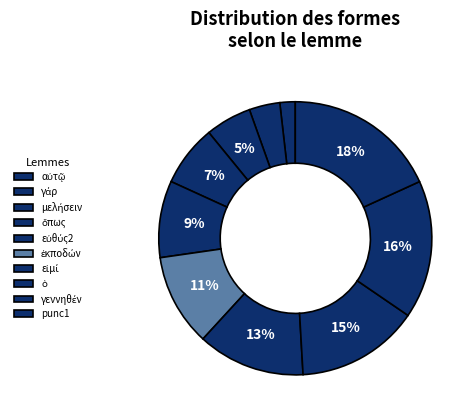

What portion of the pie excludes γάρ?

96.4%